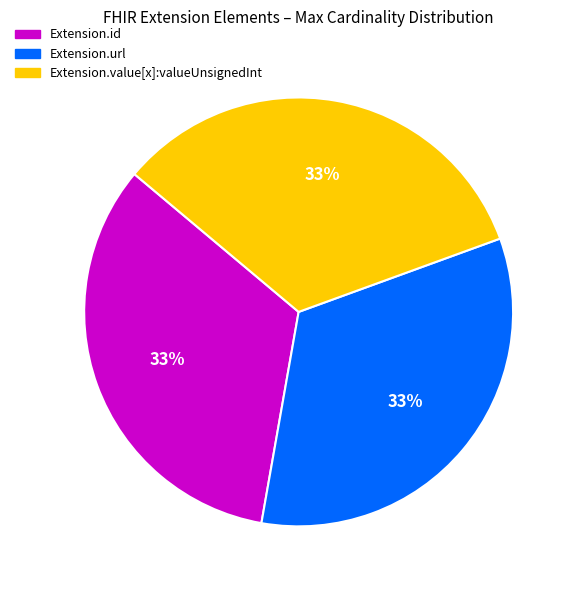

The Extension.id slice represents 33% of the pie. True or false?

True